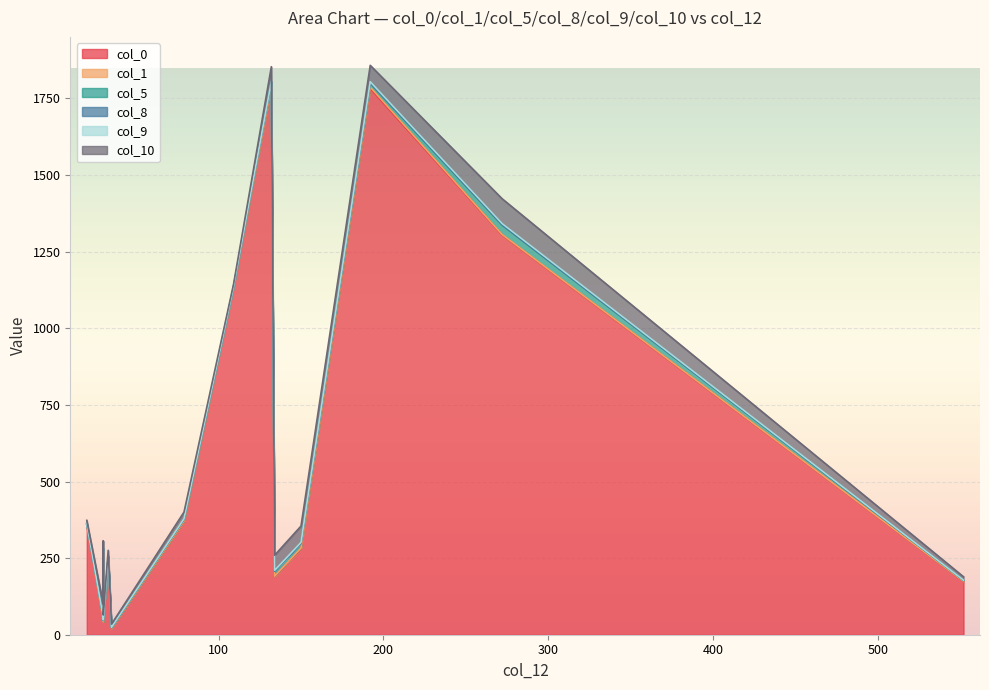

True or false: col_10 and col_8 cross at least once.

False